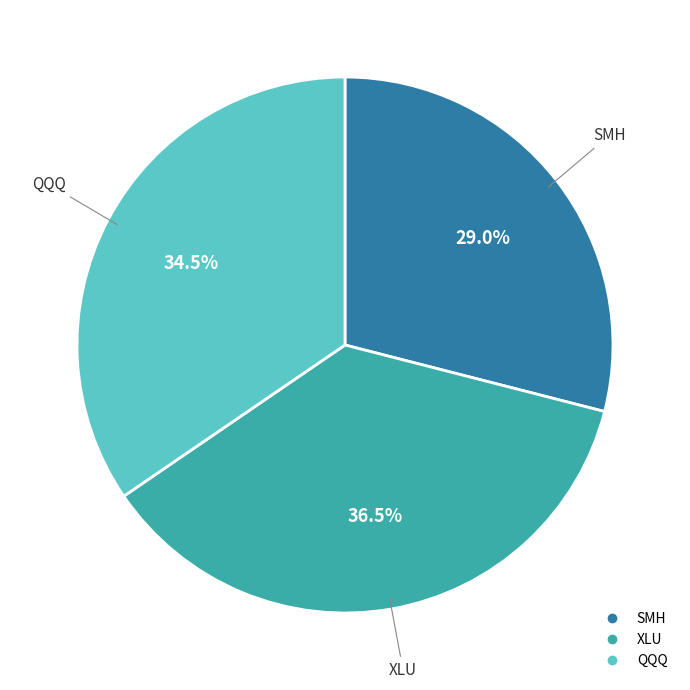

To the nearest percent, what is the difference between the QQQ and SMH slice percentages?

6%